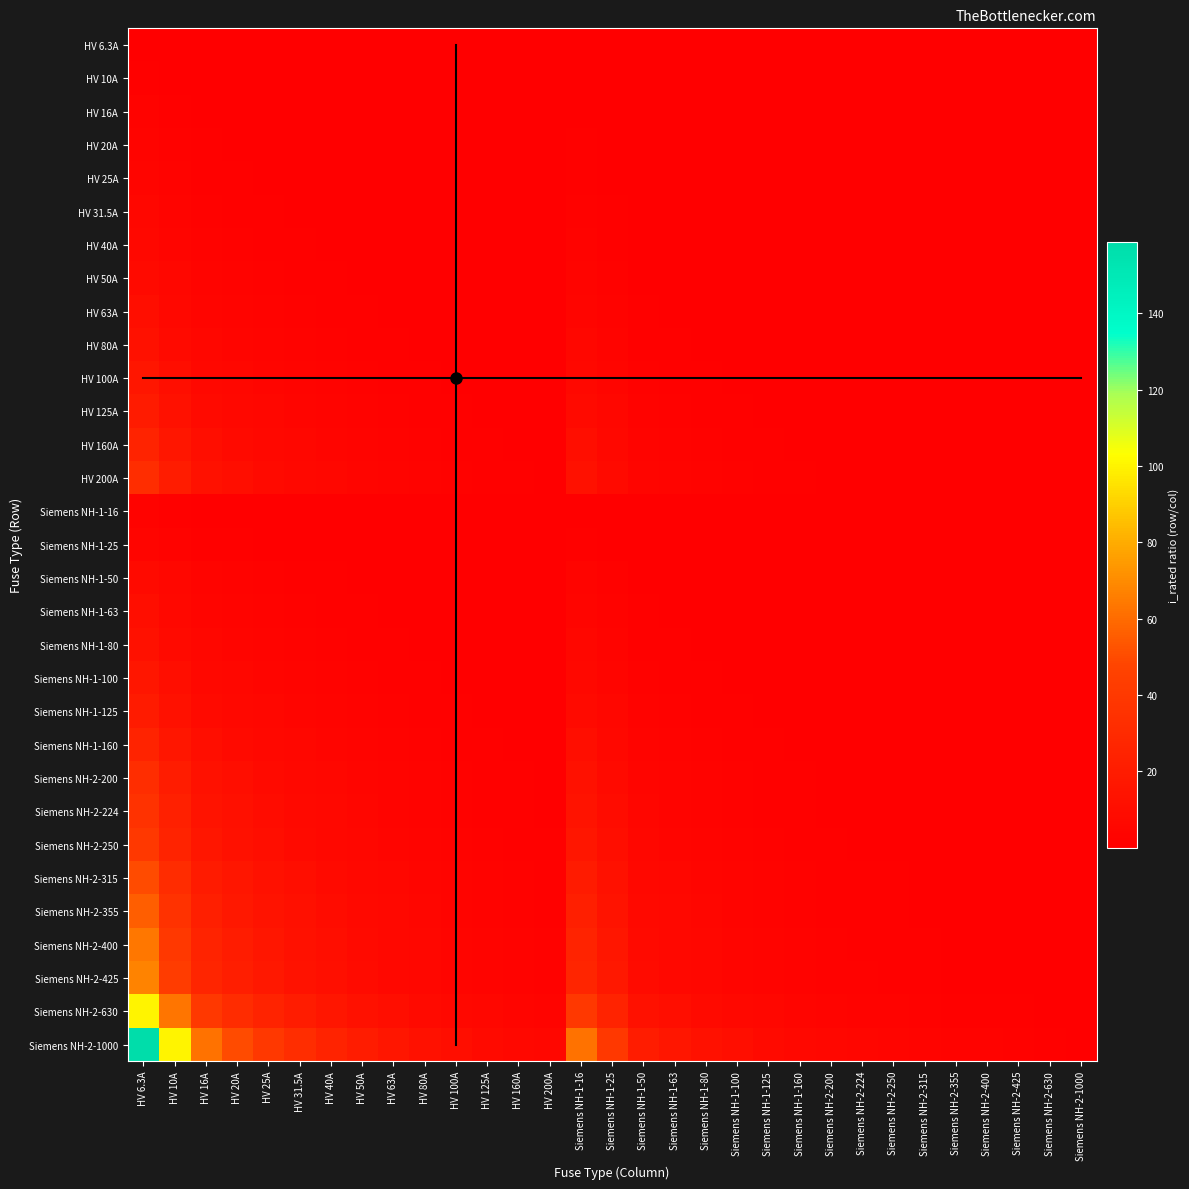

Between Siemens NH-1-16 and HV 100A, which is larger?

Siemens NH-1-16